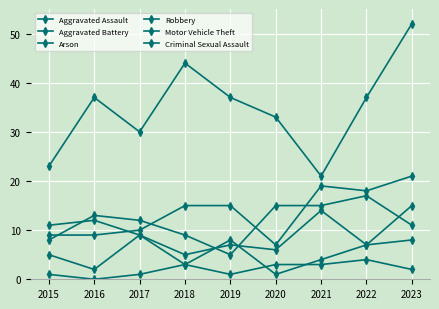

What is the sum of the Arson values at 2021 and 2016?

3